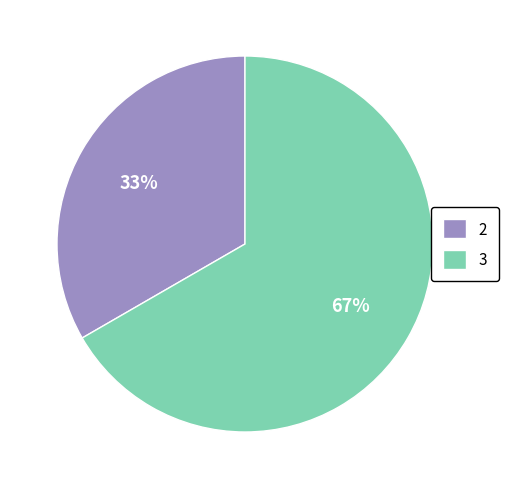

Which slice is the smallest?

2